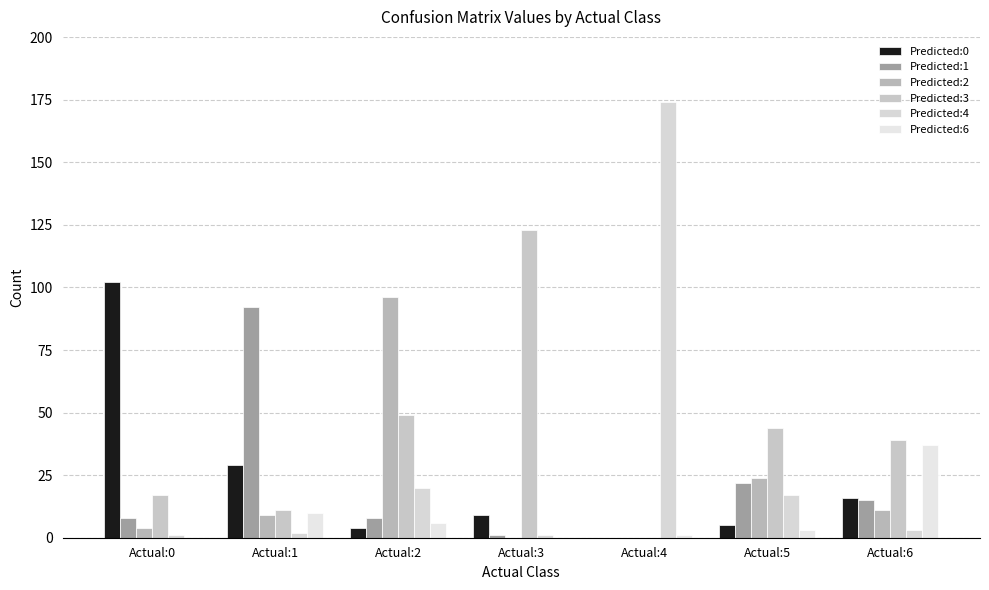

Is it true that Predicted:0 equals 7 at Actual:2?

False